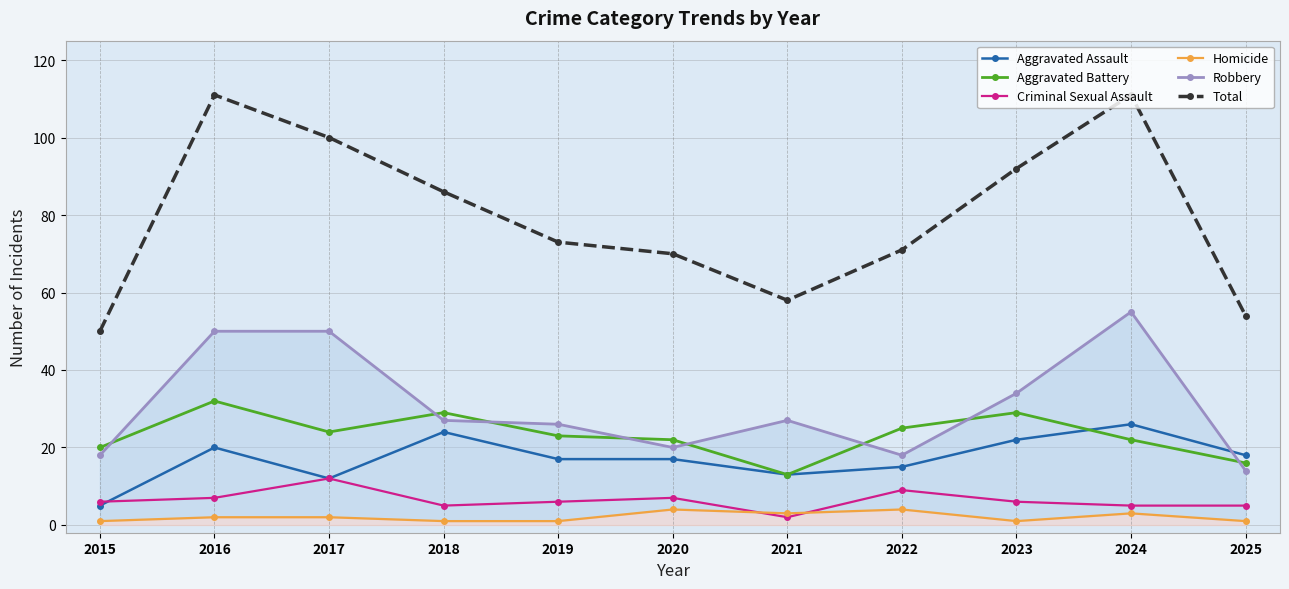

How many interior local valleys does the Criminal Sexual Assault series have?

2